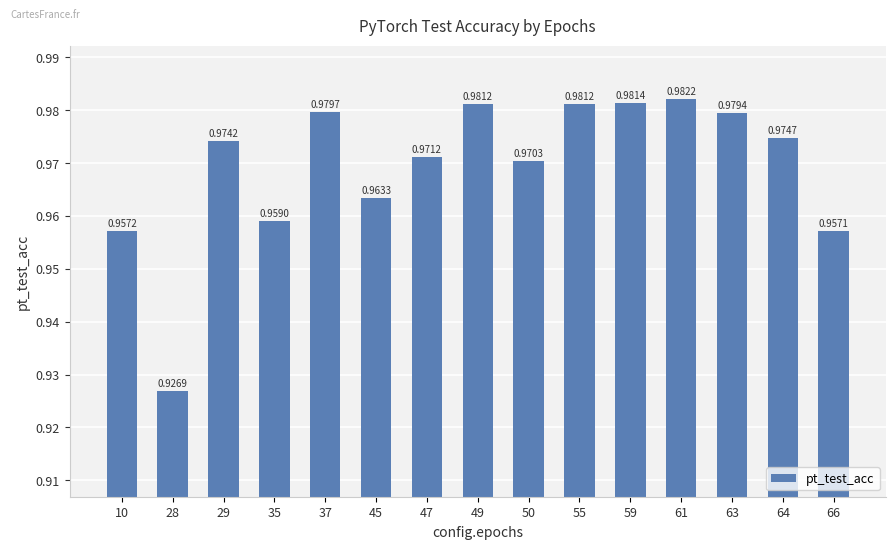

What is the difference between the maximum and minimum values?

0.1